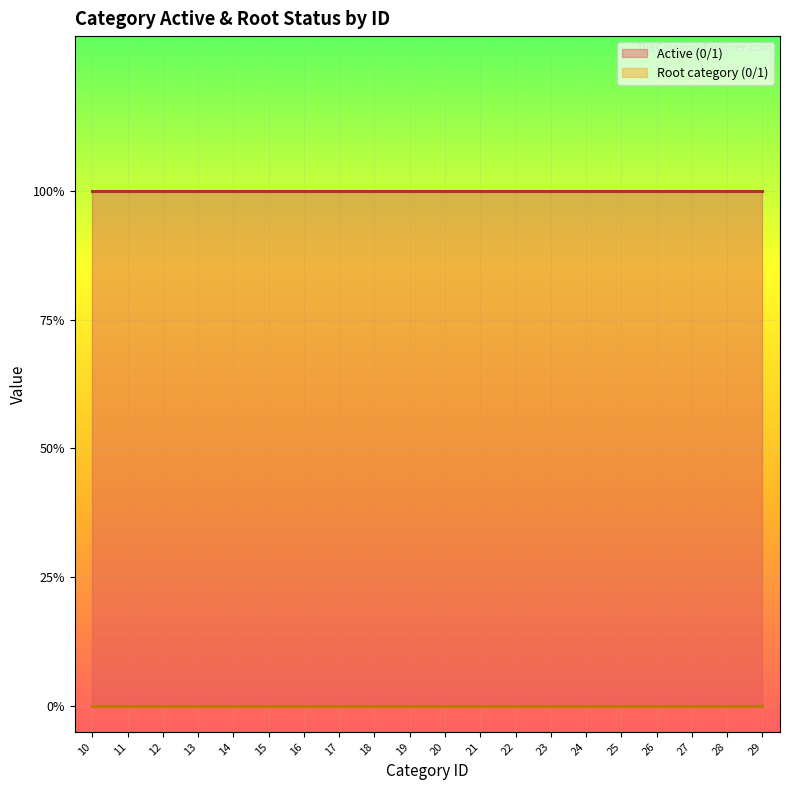

What is the maximum value shown in the chart?

1